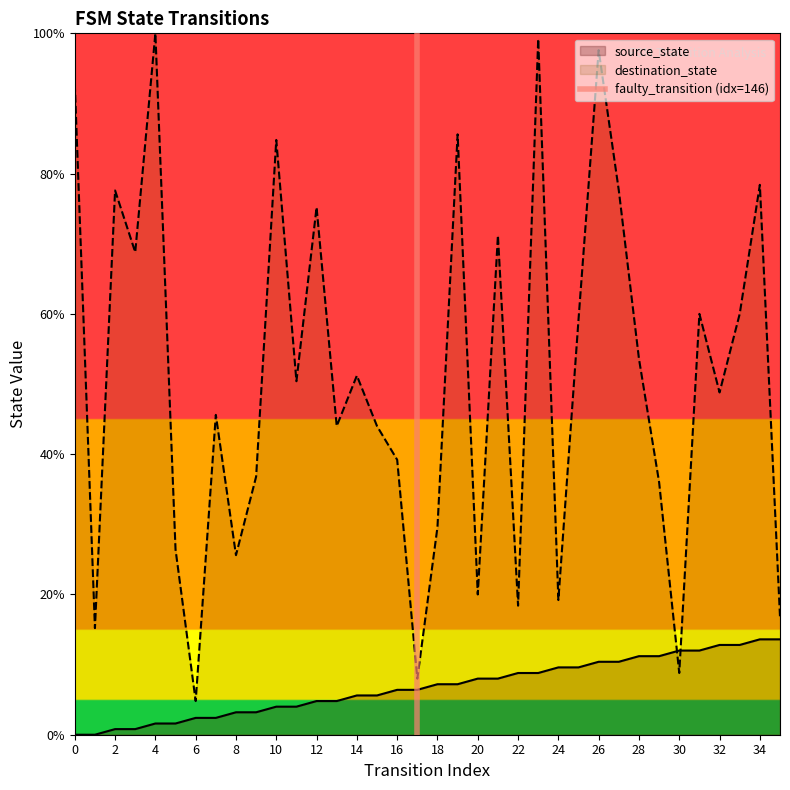

What is the greatest value displayed?

1